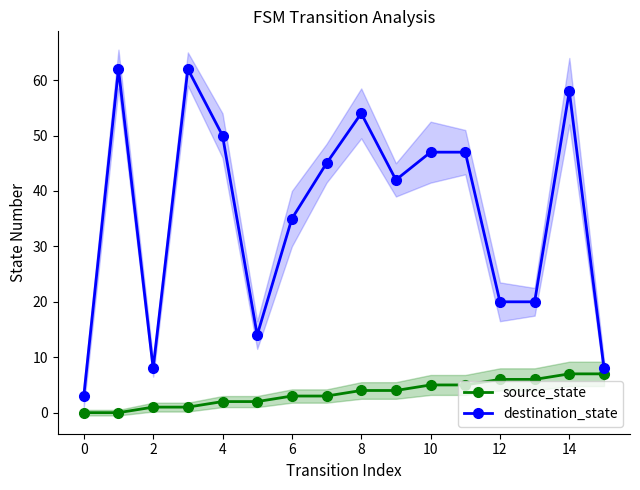

The destination_state series shows 50 at 4. True or false?

True